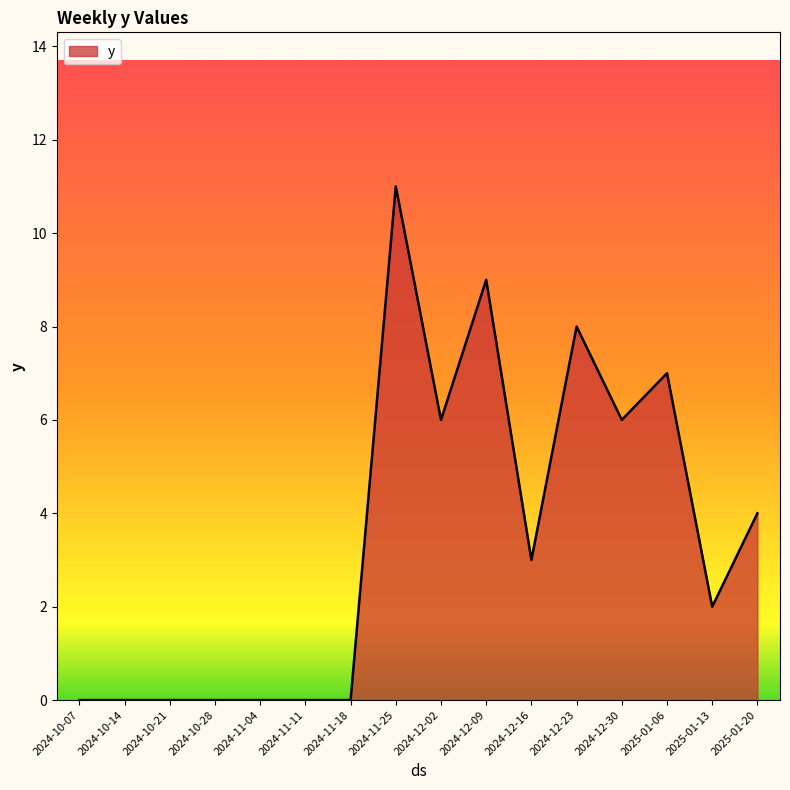

How many lines are shown in the chart?

1